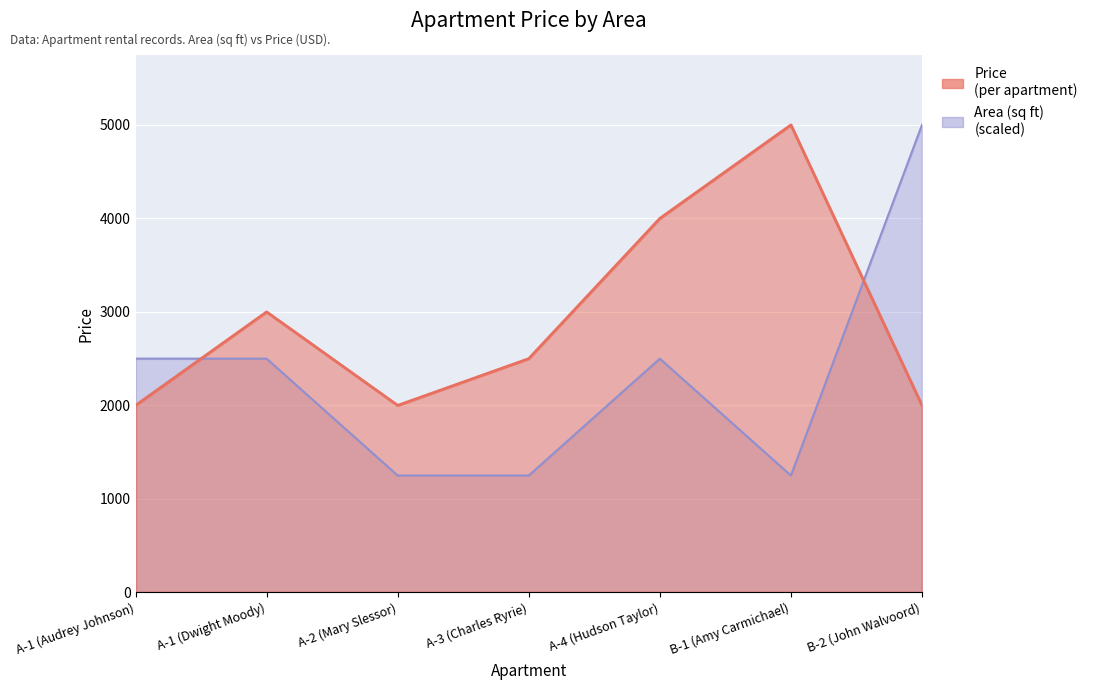

At A-4 (Hudson Taylor), list the series in order from largest to smallest.

Price, Area